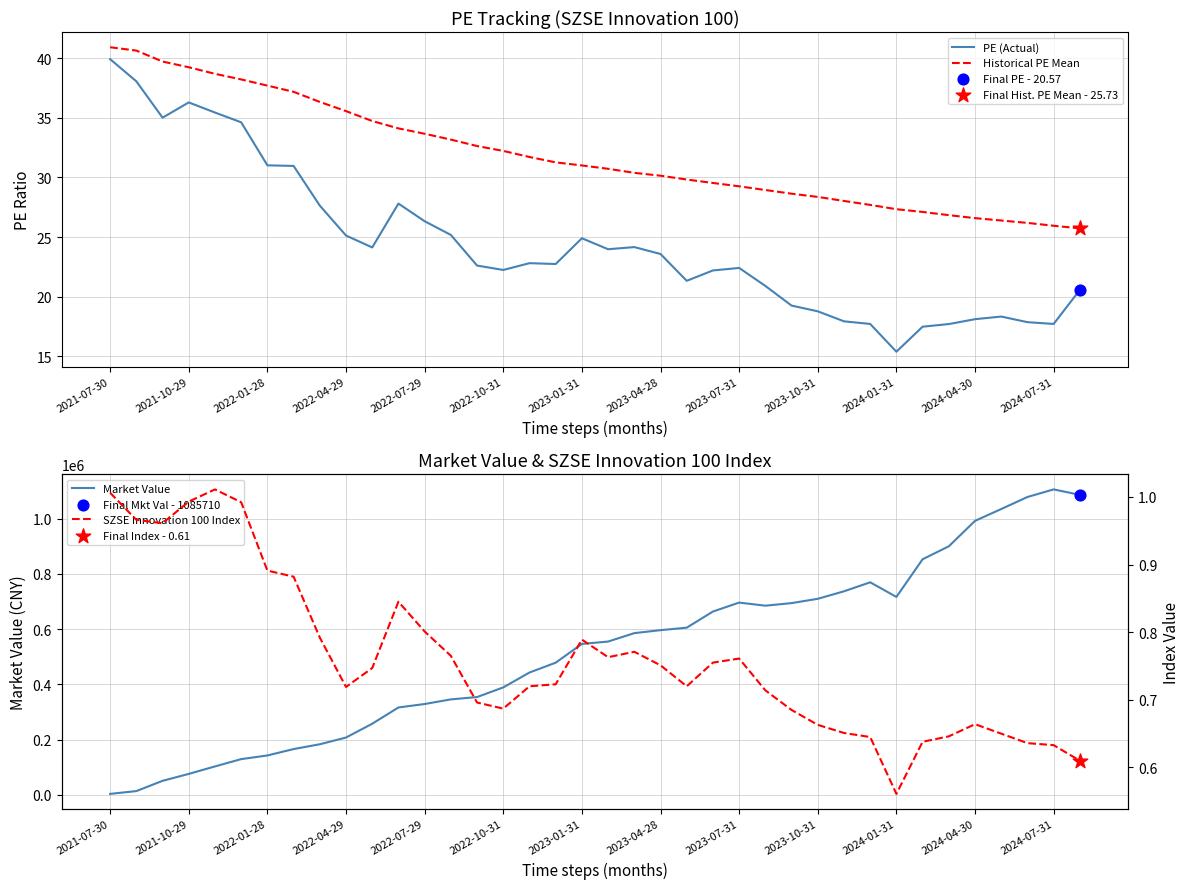

Which series contains the lowest Y value?

SZSE Innovation 100 Index